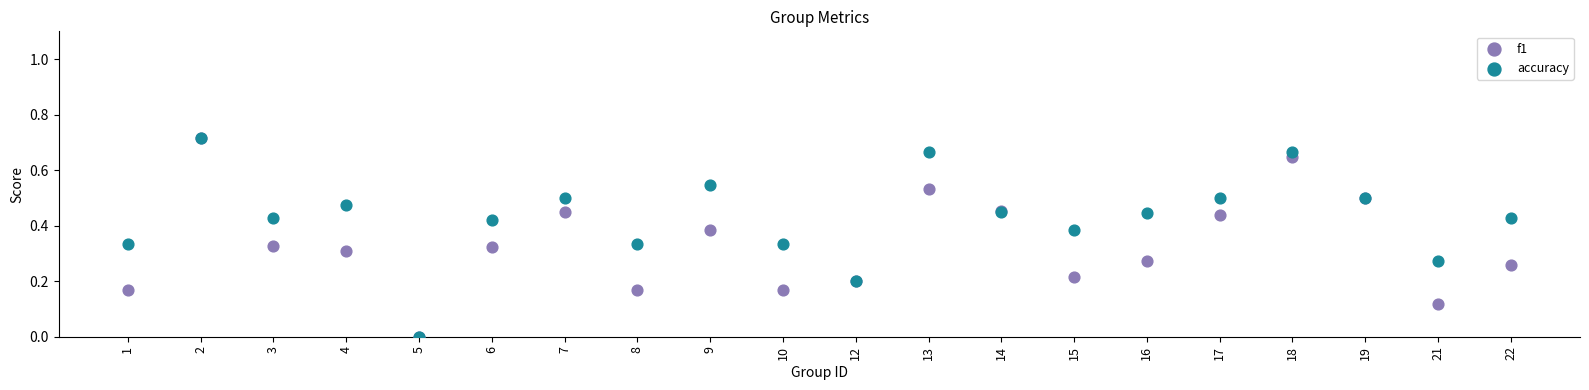

What are all the series names shown in the legend?

f1, accuracy